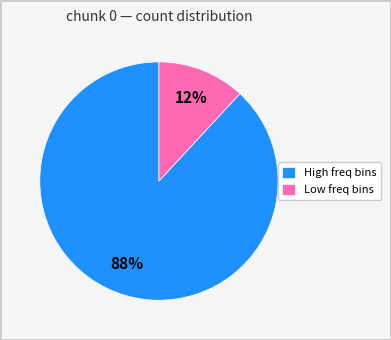

To the nearest percent, what is the average slice percentage?

50%